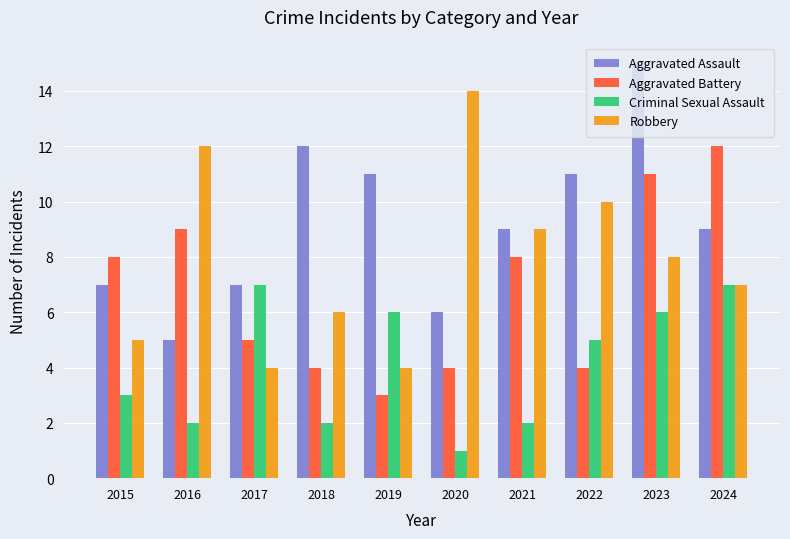

What is the greatest value displayed?

15